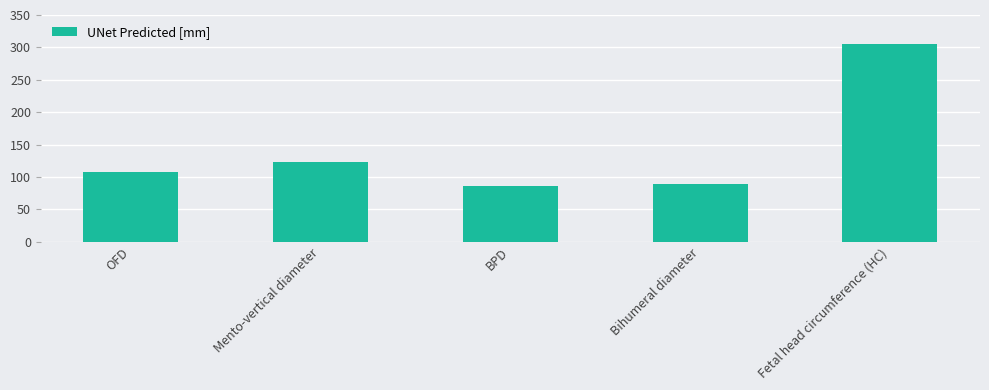

Count the number of data series in this chart.

1